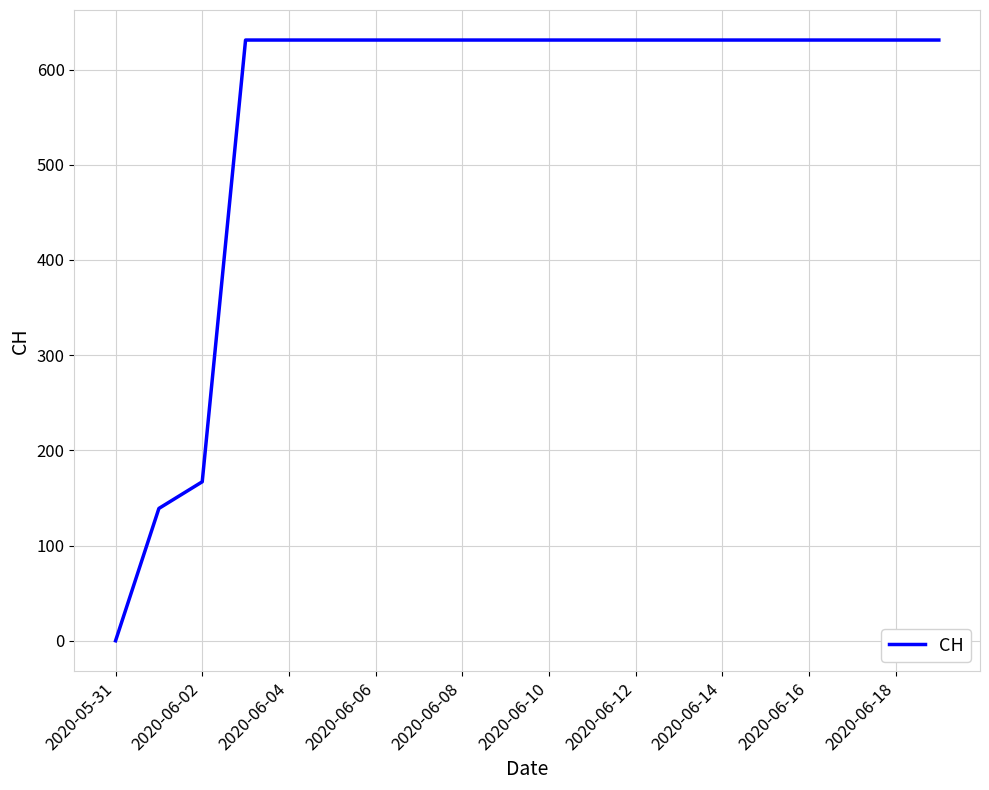

What is the greatest value displayed?

631